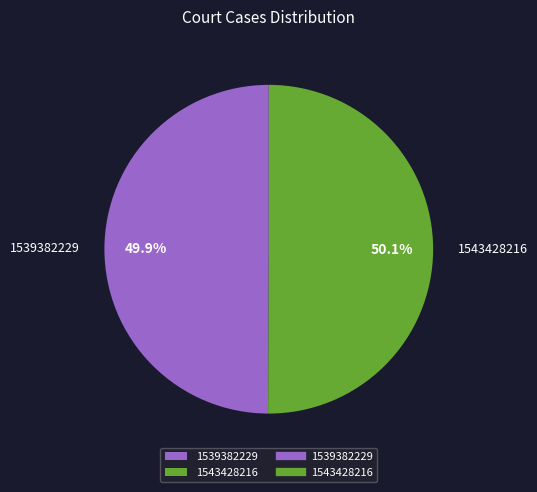

How much of the chart is everything except 1539382229?

50.1%